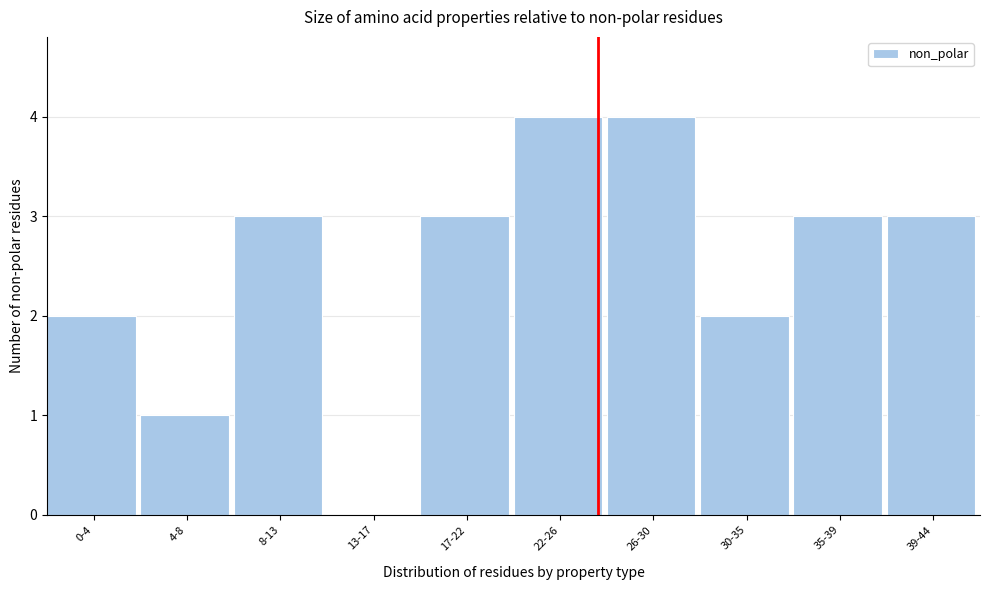

Reading left to right, what are all the values shown in this chart?

0-4=2	4-8=1	8-13=3	13-17=0	17-22=3	22-26=4	26-30=4	30-35=2	35-39=3	39-44=3